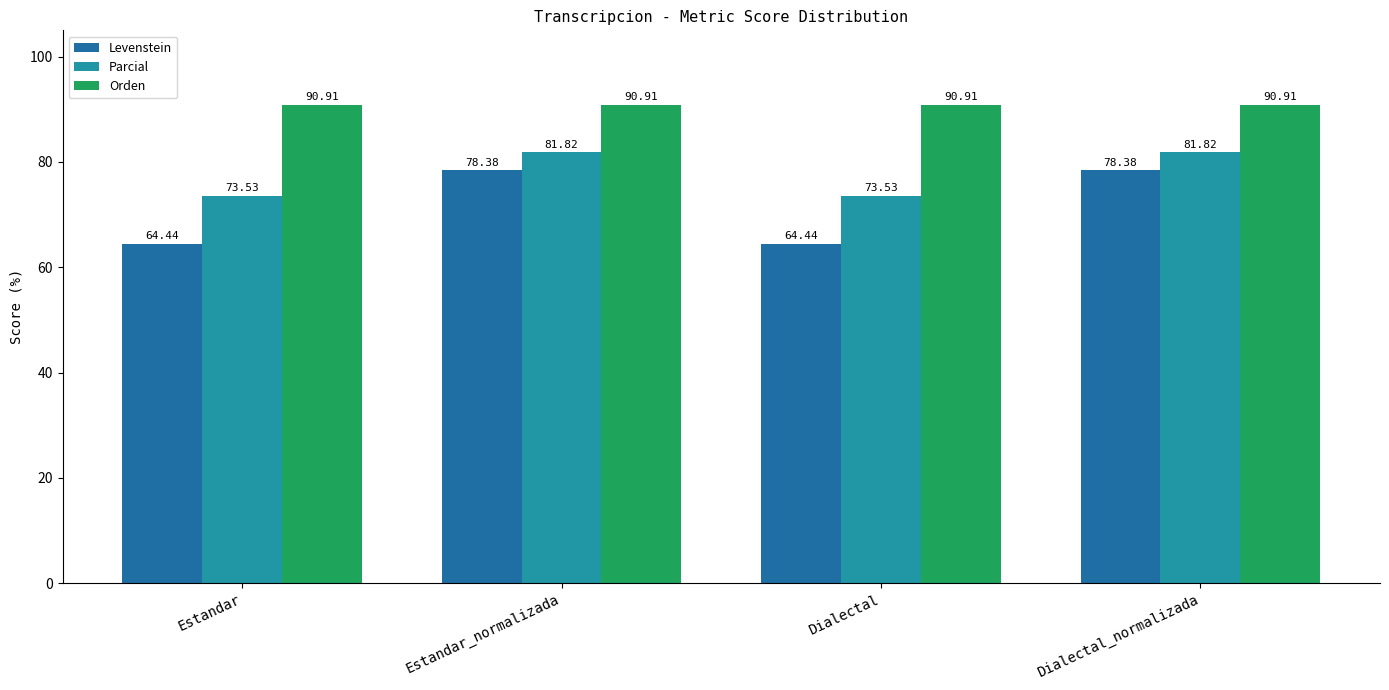

What is the sum of the Parcial values at Dialectal_normalizada and Estandar?

155.3